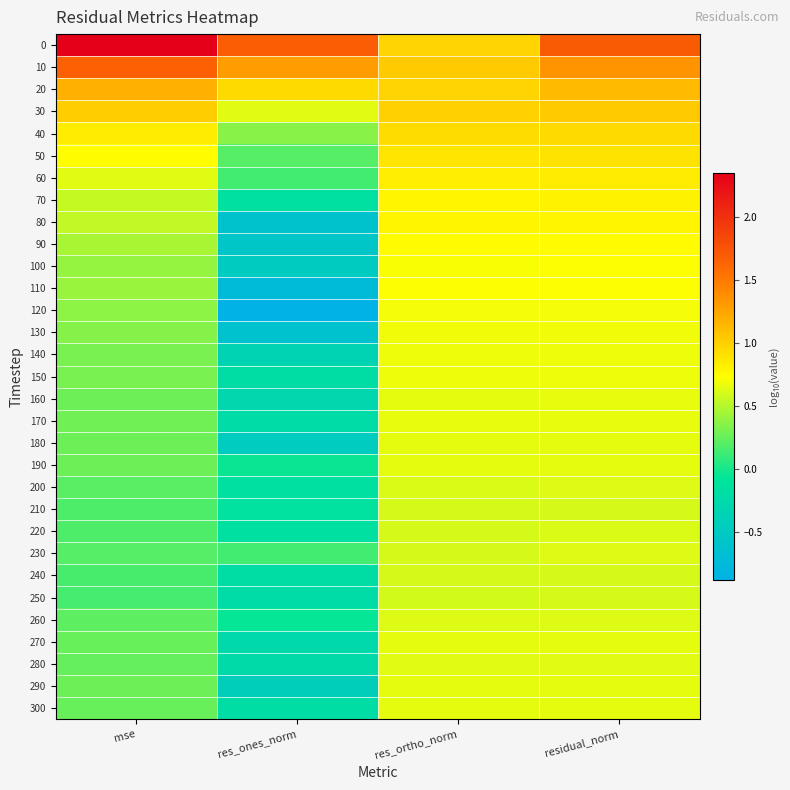

How many series are shown in this chart?

31